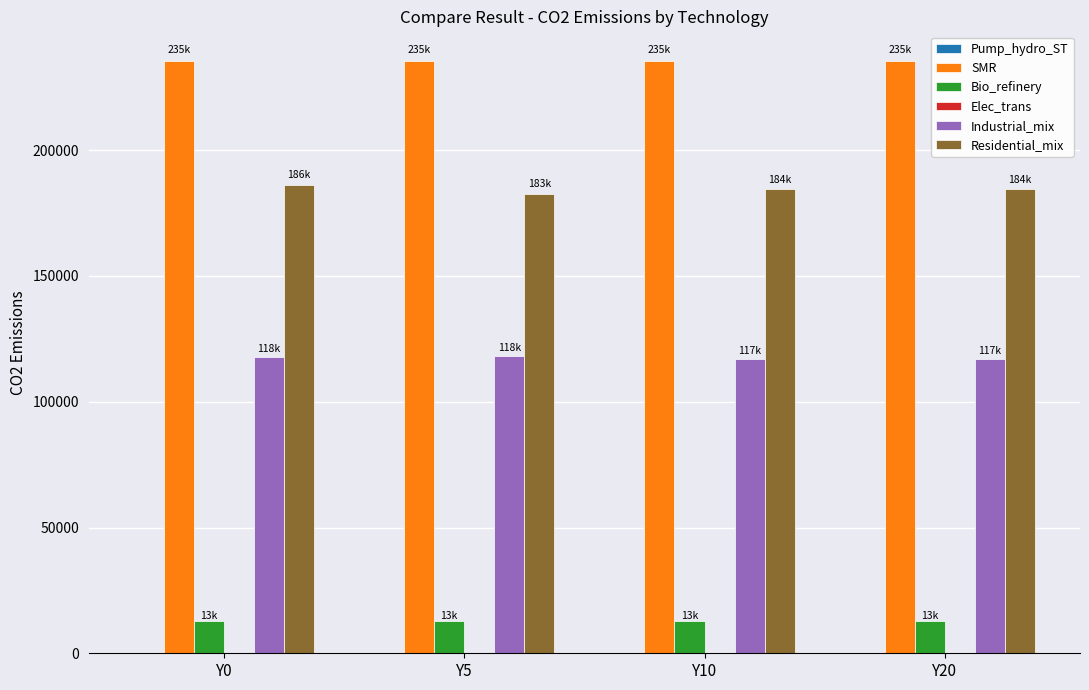

What is the spread (max minus min) of values at Y20?

222713.1